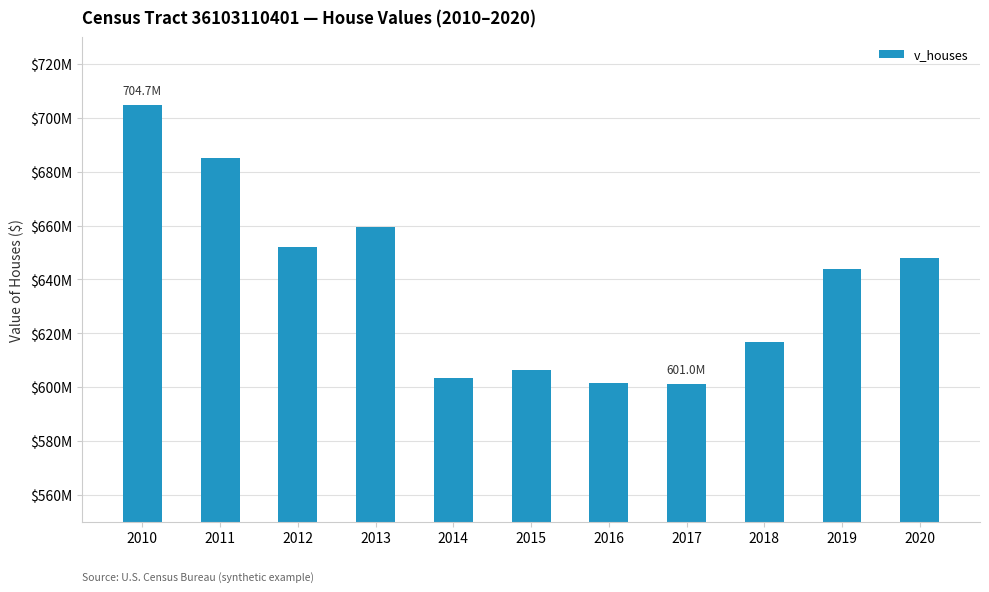

Does the chart contain any negative values?

No